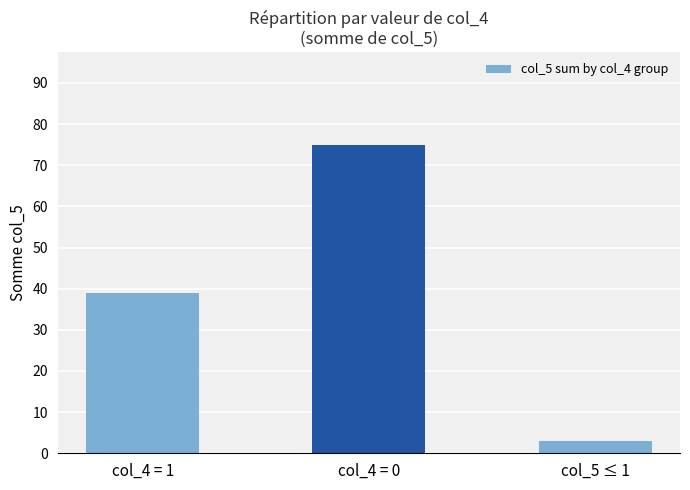

How many data points are less than 39?

1